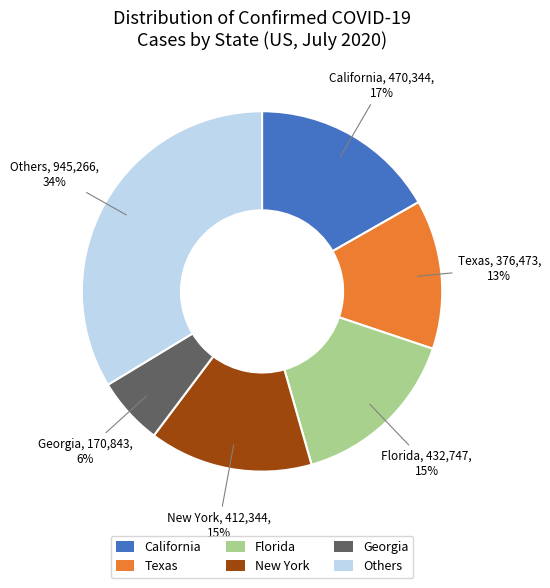

How many segments does this pie chart have?

6